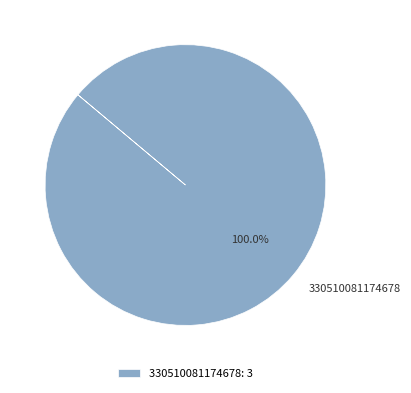

How many slices are in this pie chart?

1